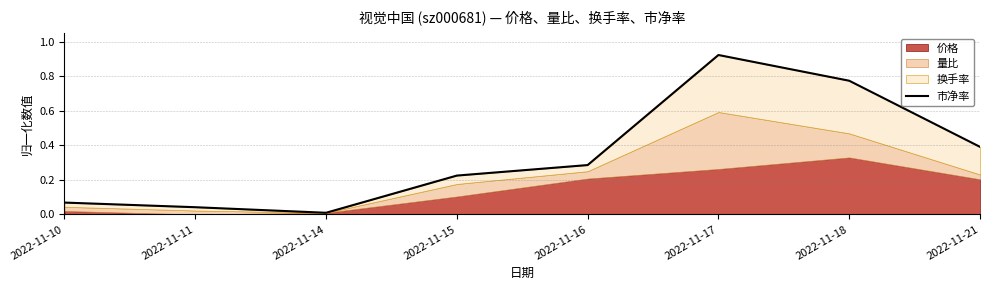

At which category does the data reach its first local peak?

2022-11-17